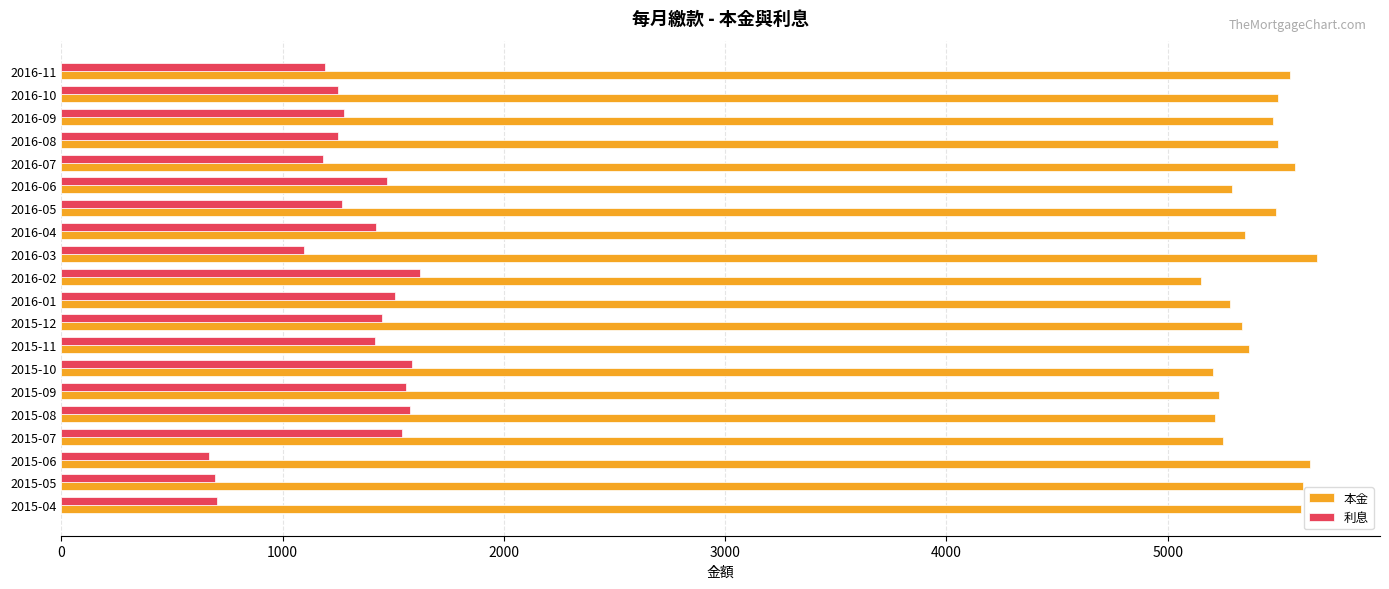

The value of 利息 at 2015-10 is 430. True or false?

False